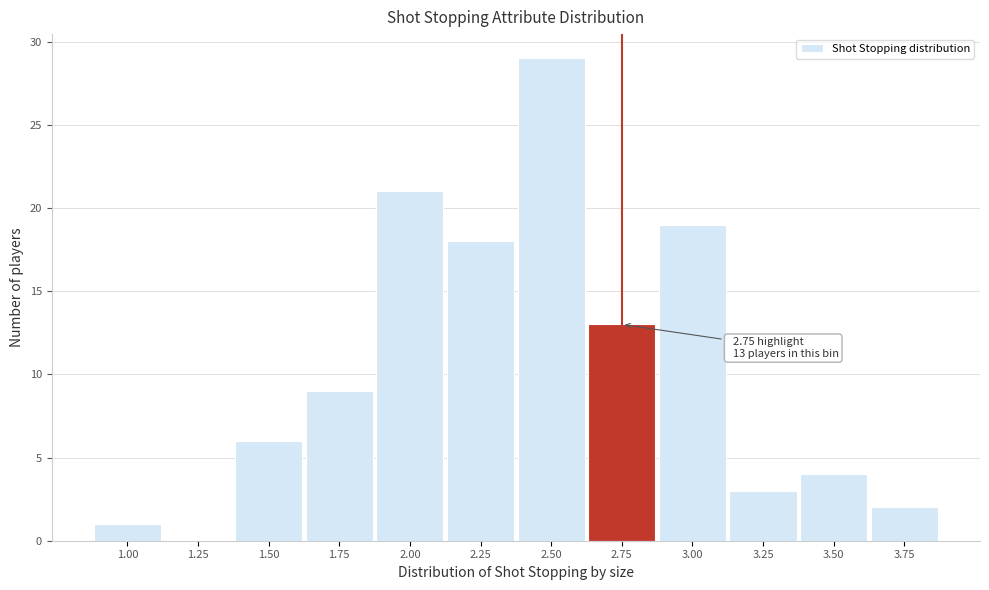

Reading left to right, transcribe all the data shown in this chart.

1.00=1	1.25=0	1.50=6	1.75=9	2.00=21	2.25=18	2.50=29	2.75=13	3.00=19	3.25=3	3.50=4	3.75=2